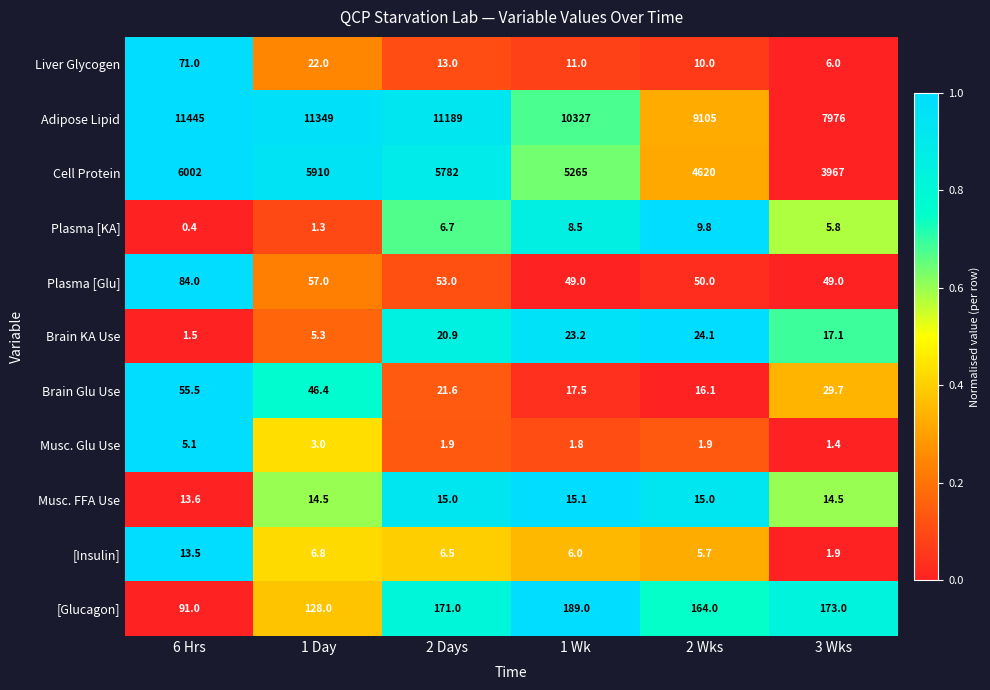

What is the total value across all series at 2 Wks?

14021.6